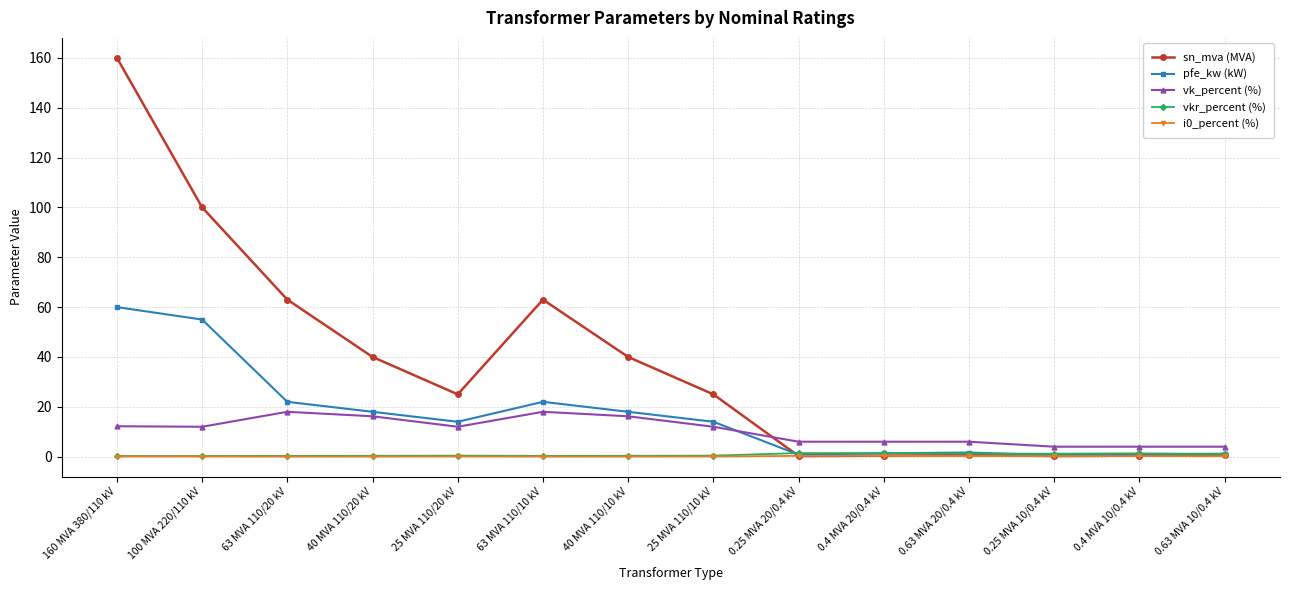

Which series has the largest total across all categories?

sn_mva (MVA)